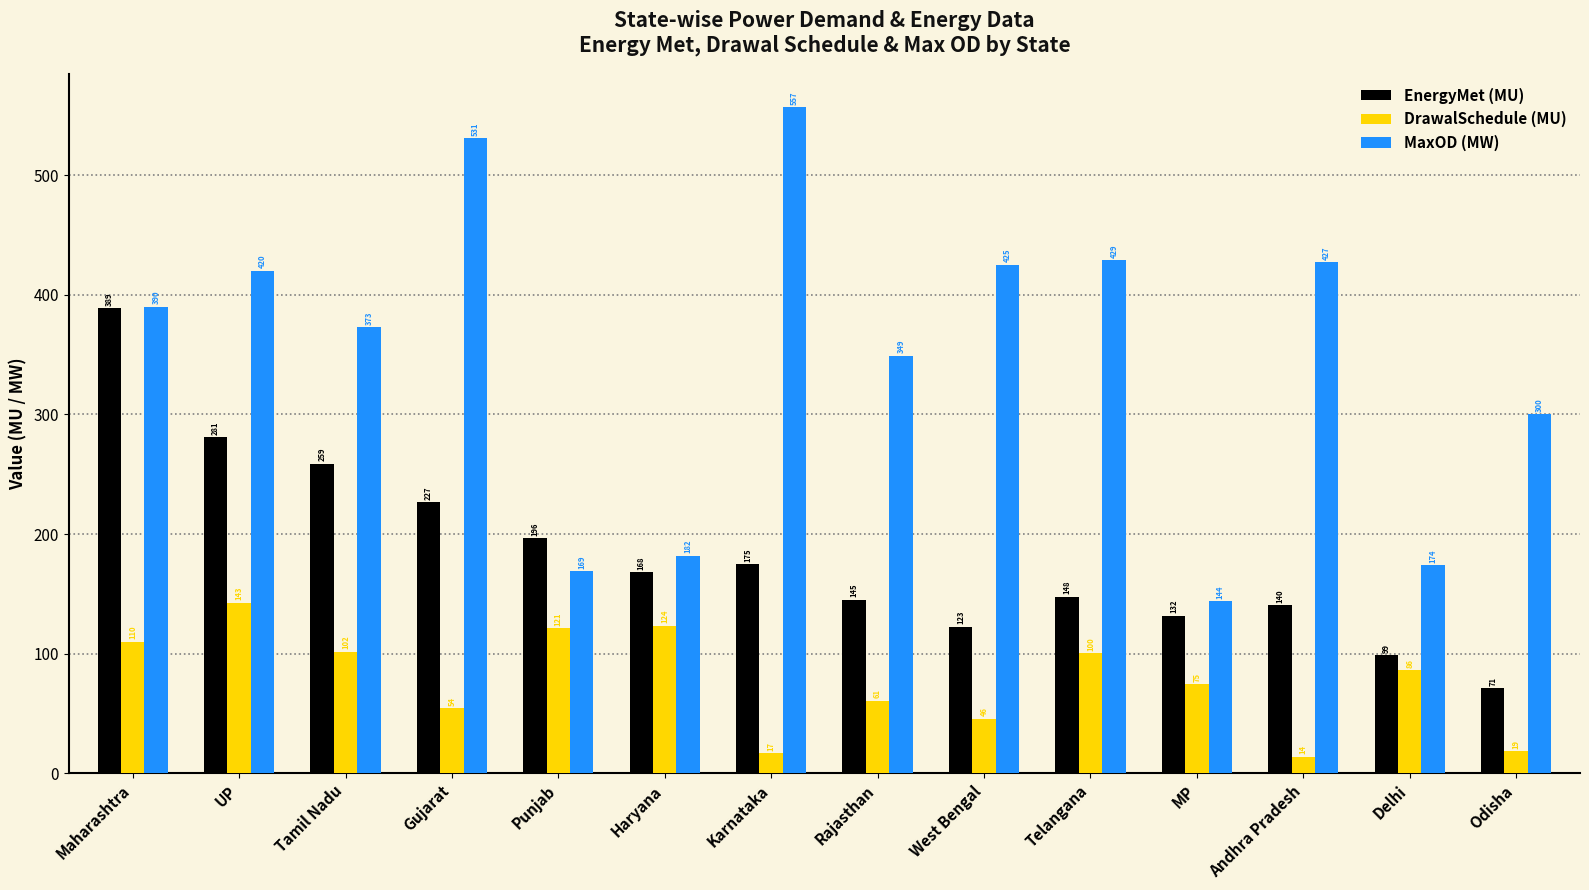

What is the greatest value displayed?

557.0